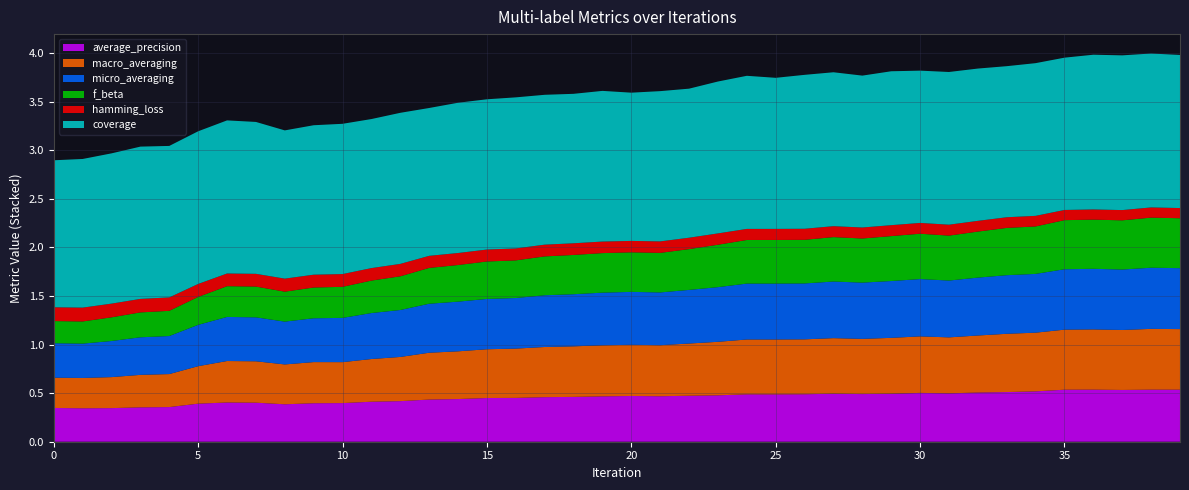

Reading right to left, transcribe all the data shown in this chart.

average_precision: 39=0.5	38=0.5	37=0.5	36=0.5	35=0.5	34=0.5	33=0.5	32=0.5	31=0.5	30=0.5	29=0.5	28=0.5	27=0.5	26=0.5	25=0.5	24=0.5	23=0.5	22=0.5	21=0.5	20=0.5	19=0.5	18=0.5	17=0.5	16=0.5	15=0.4	14=0.4	13=0.4	12=0.4	11=0.4	10=0.4	9=0.4	8=0.4	7=0.4	6=0.4	5=0.4	4=0.4	3=0.4	2=0.3	1=0.3	0=0.3
macro_averaging: 39=0.6	38=0.6	37=0.6	36=0.6	35=0.6	34=0.6	33=0.6	32=0.6	31=0.6	30=0.6	29=0.6	28=0.6	27=0.6	26=0.6	25=0.6	24=0.6	23=0.6	22=0.5	21=0.5	20=0.5	19=0.5	18=0.5	17=0.5	16=0.5	15=0.5	14=0.5	13=0.5	12=0.5	11=0.4	10=0.4	9=0.4	8=0.4	7=0.4	6=0.4	5=0.4	4=0.3	3=0.3	2=0.3	1=0.3	0=0.3
micro_averaging: 39=0.6	38=0.6	37=0.6	36=0.6	35=0.6	34=0.6	33=0.6	32=0.6	31=0.6	30=0.6	29=0.6	28=0.6	27=0.6	26=0.6	25=0.6	24=0.6	23=0.6	22=0.6	21=0.5	20=0.5	19=0.5	18=0.5	17=0.5	16=0.5	15=0.5	14=0.5	13=0.5	12=0.5	11=0.5	10=0.5	9=0.5	8=0.4	7=0.5	6=0.5	5=0.4	4=0.4	3=0.4	2=0.4	1=0.4	0=0.4
f_beta: 39=0.5	38=0.5	37=0.5	36=0.5	35=0.5	34=0.5	33=0.5	32=0.5	31=0.5	30=0.5	29=0.5	28=0.5	27=0.5	26=0.4	25=0.4	24=0.4	23=0.4	22=0.4	21=0.4	20=0.4	19=0.4	18=0.4	17=0.4	16=0.4	15=0.4	14=0.4	13=0.4	12=0.3	11=0.3	10=0.3	9=0.3	8=0.3	7=0.3	6=0.3	5=0.3	4=0.3	3=0.3	2=0.2	1=0.2	0=0.2
hamming_loss: 39=0.1	38=0.1	37=0.1	36=0.1	35=0.1	34=0.1	33=0.1	32=0.1	31=0.1	30=0.1	29=0.1	28=0.1	27=0.1	26=0.1	25=0.1	24=0.1	23=0.1	22=0.1	21=0.1	20=0.1	19=0.1	18=0.1	17=0.1	16=0.1	15=0.1	14=0.1	13=0.1	12=0.1	11=0.1	10=0.1	9=0.1	8=0.1	7=0.1	6=0.1	5=0.1	4=0.1	3=0.1	2=0.1	1=0.1	0=0.1
coverage: 39=1.6	38=1.6	37=1.6	36=1.6	35=1.6	34=1.6	33=1.6	32=1.6	31=1.6	30=1.6	29=1.6	28=1.6	27=1.6	26=1.6	25=1.6	24=1.6	23=1.6	22=1.5	21=1.5	20=1.5	19=1.6	18=1.5	17=1.5	16=1.6	15=1.5	14=1.5	13=1.5	12=1.6	11=1.5	10=1.5	9=1.5	8=1.5	7=1.6	6=1.6	5=1.6	4=1.6	3=1.6	2=1.5	1=1.5	0=1.5